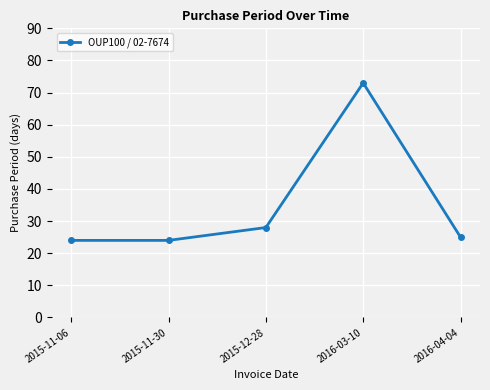

The chart shows a value of 24 at 2015-11-06. True or false?

True